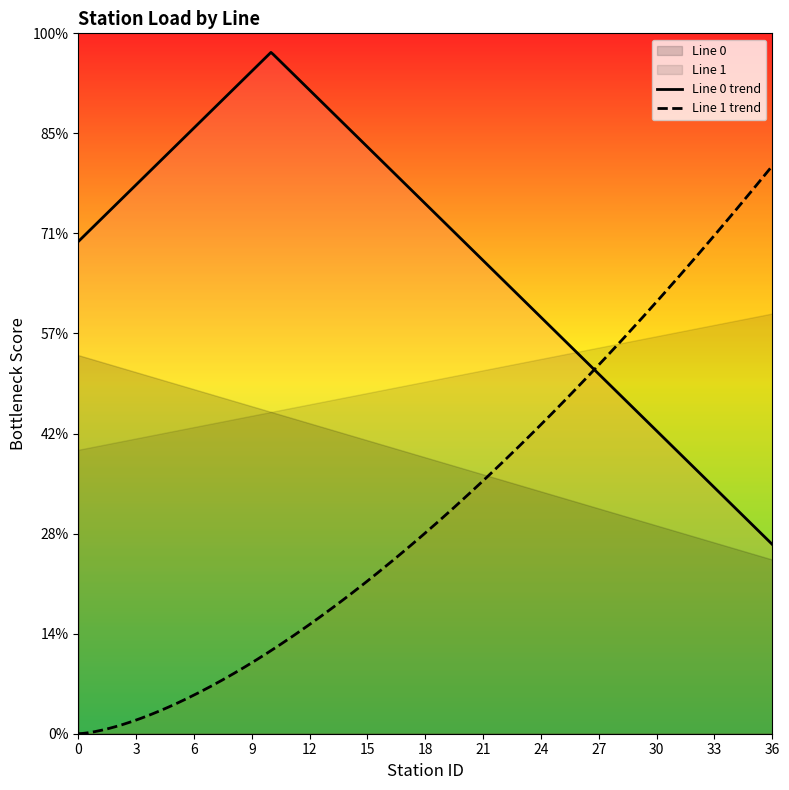

List the labels in order of Line 1 value, largest first.

36, 35, 34, 33, 32, 31, 30, 29, 28, 27, 26, 25, 24, 23, 22, 21, 20, 19, 18, 17, 16, 15, 14, 13, 12, 11, 10, 9, 8, 7, 6, 5, 4, 3, 2, 1, 0